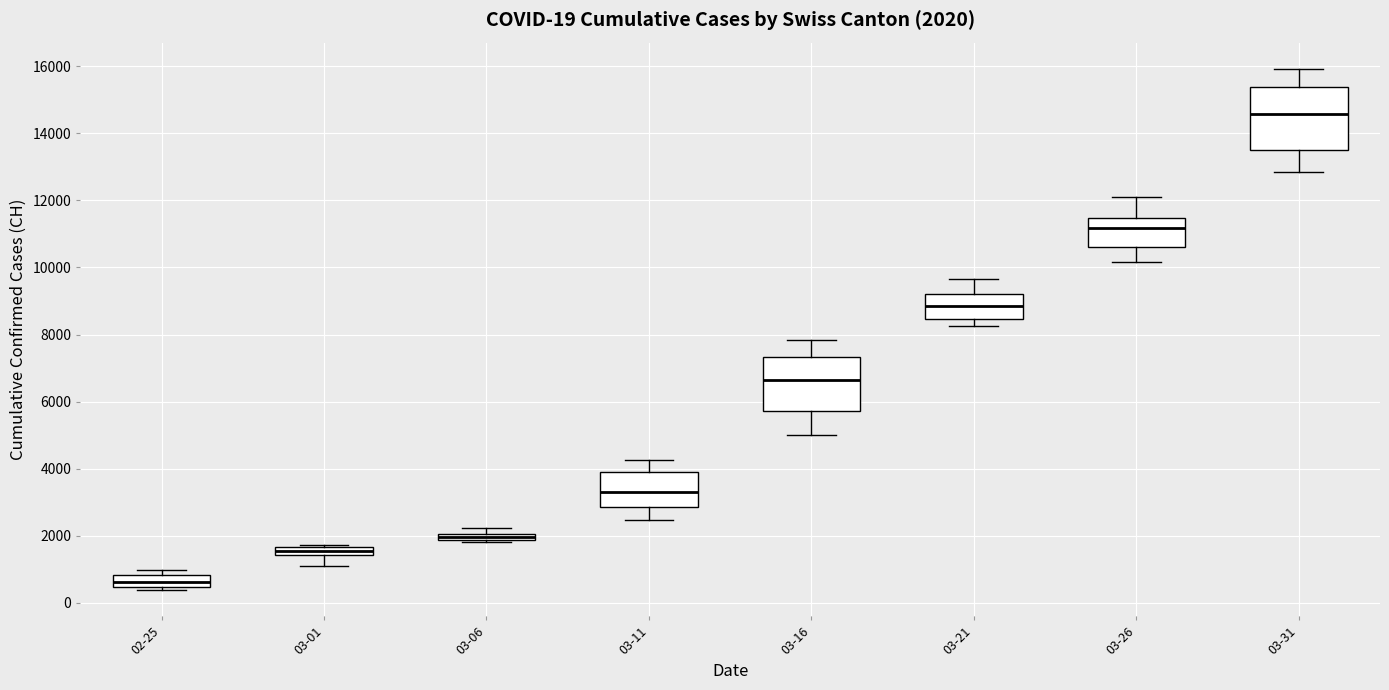

Comparing the boxes themselves (not the whiskers), which one is the tallest?

03-31